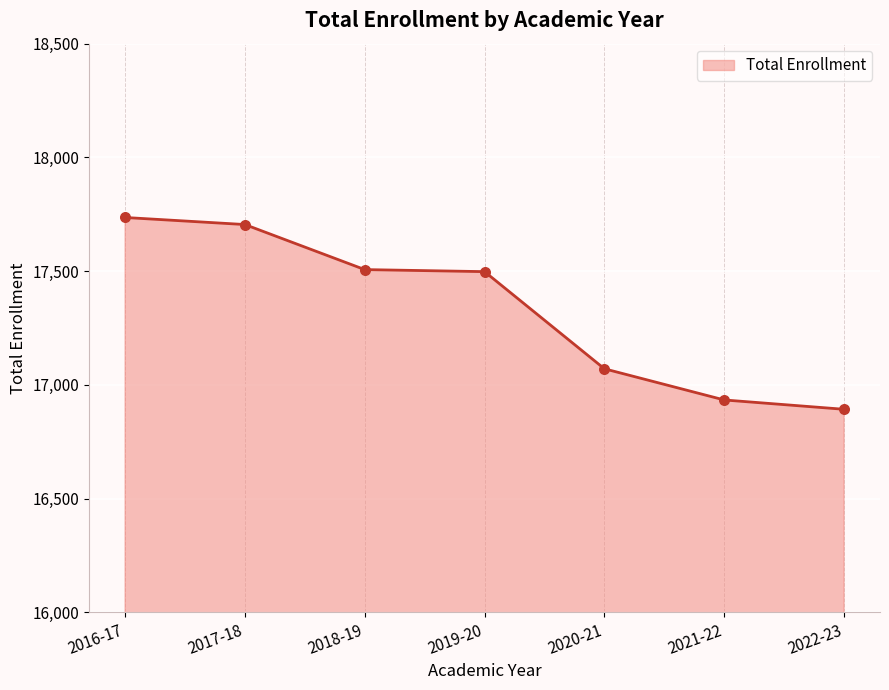

Which has a higher value, 2016-17 or 2019-20?

2016-17